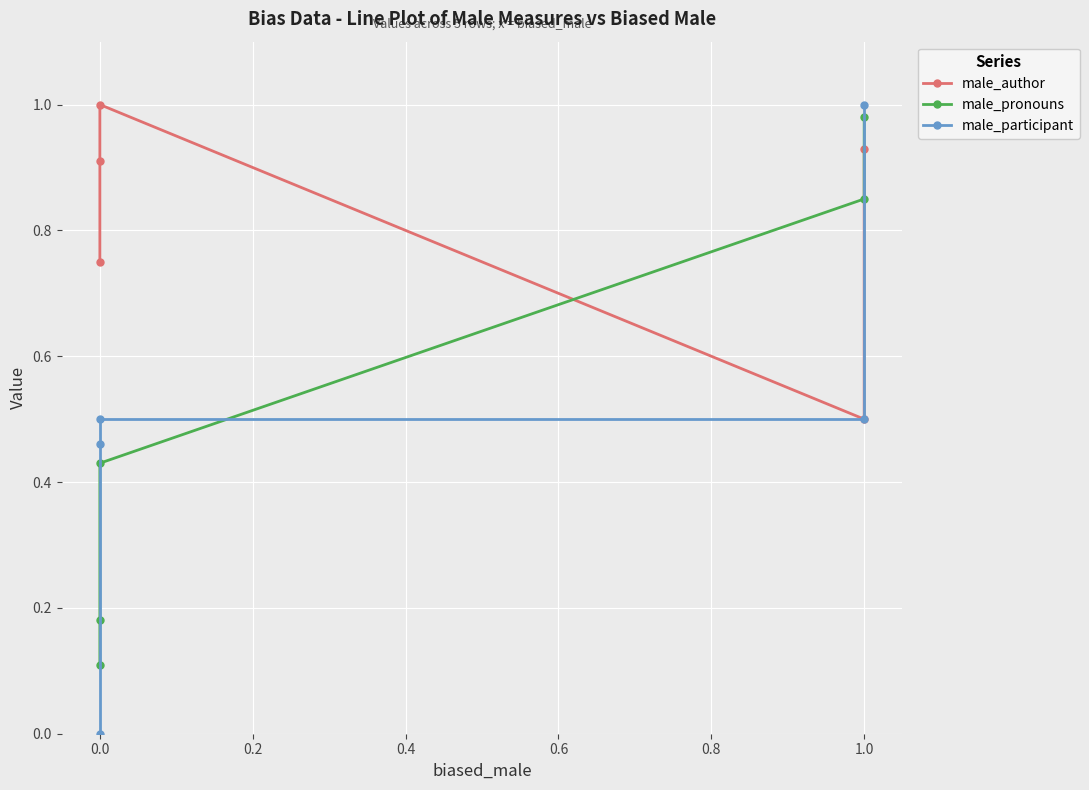

Which has a higher value, 0.0 or 0.2?

0.2